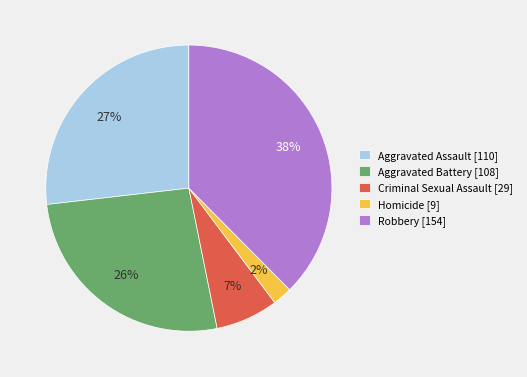

What is the largest slice in the pie chart?

Robbery